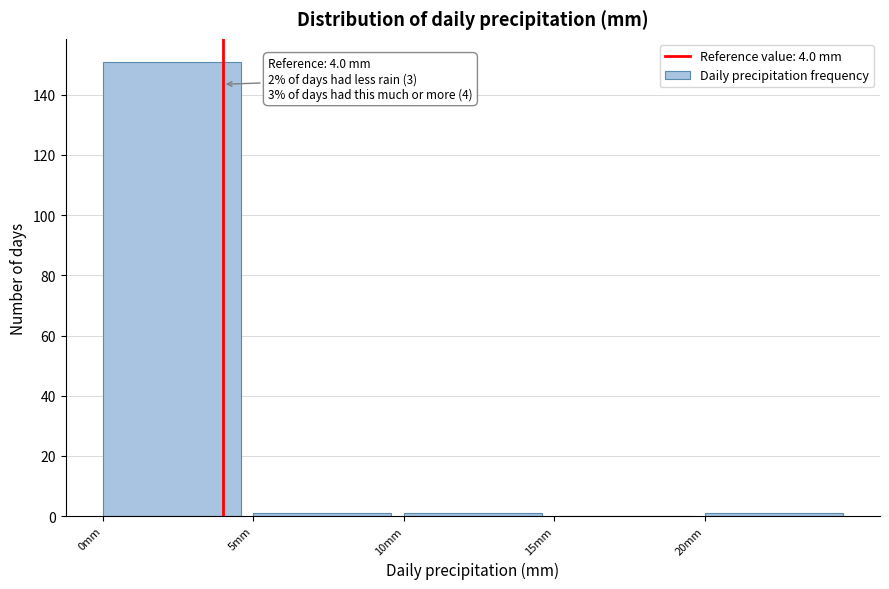

Over which range of the x-axis is the bar tallest?

0 to 5